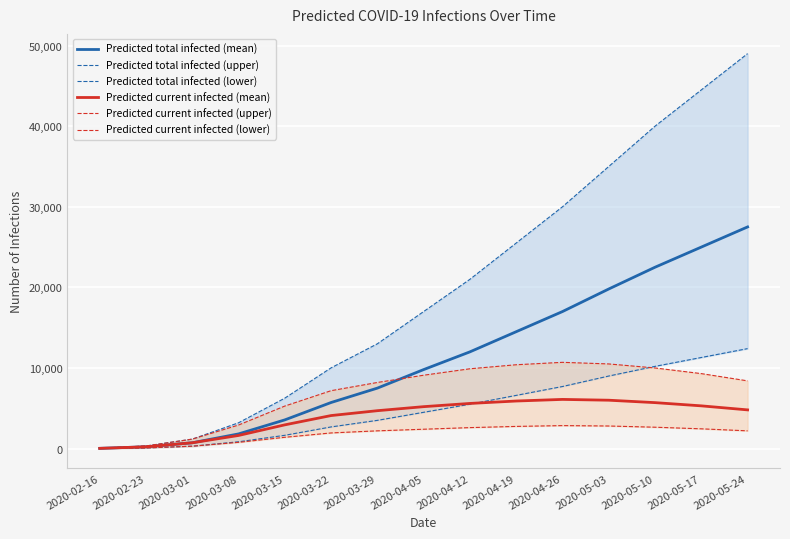

Reading left to right, transcribe all the data shown in this chart.

Predicted total infected (mean): 28	220	719	1819	3558	5715	7500	9800	12000	14500	17000	19800	22500	25000	27500
Predicted total infected (upper): 40	320	1173	3199	6256	10015	13000	17000	21000	25500	30000	35000	40000	44500	49000
Predicted total infected (lower): 10	80	295	843	1646	2686	3500	4500	5500	6600	7700	9000	10200	11300	12400
Predicted current infected (mean): 28	220	719	1626	2944	4096	4700	5200	5600	5900	6100	6000	5700	5300	4800
Predicted current infected (upper): 40	320	1173	2919	5274	7182	8200	9100	9900	10400	10700	10500	10000	9300	8400
Predicted current infected (lower): 10	80	295	773	1400	1939	2200	2400	2600	2750	2850	2800	2650	2450	2200